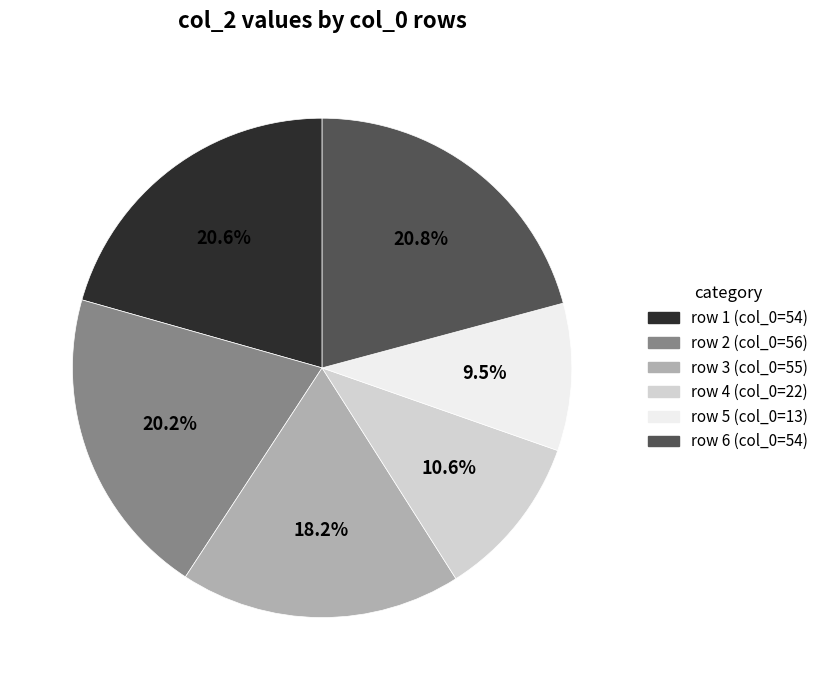

Does any single category account for the majority?

No